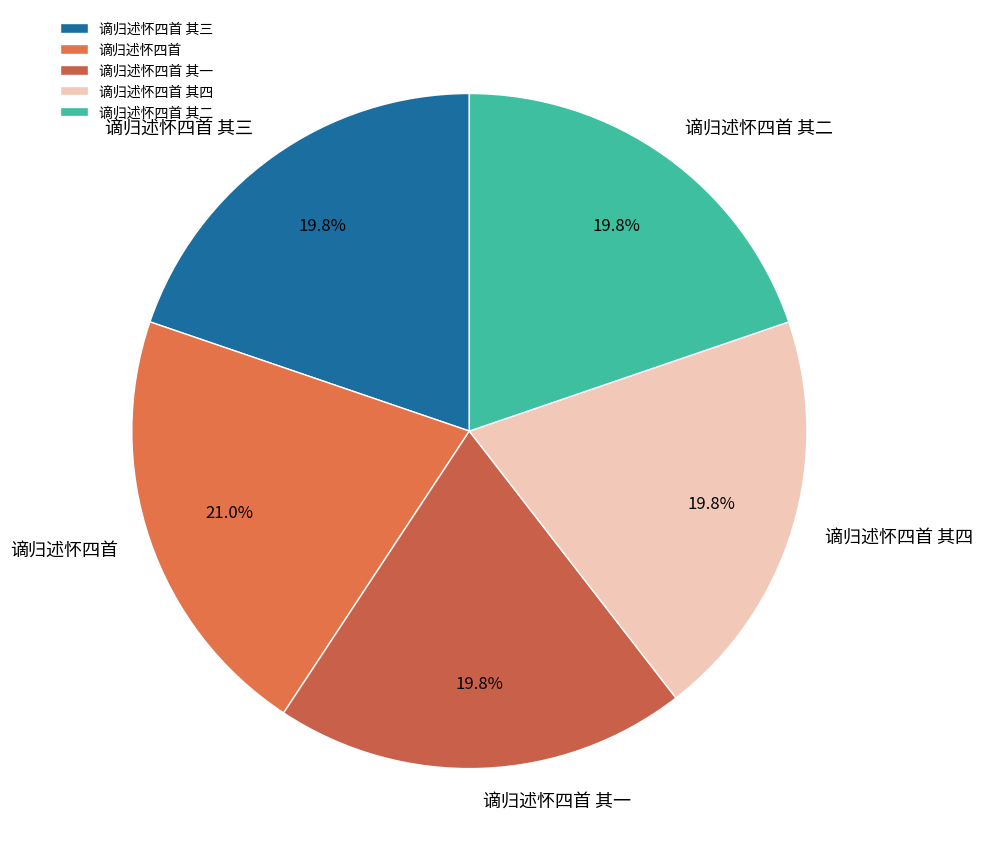

To the nearest percent, what is the combined percentage of 谪归述怀四首 其一 and 谪归述怀四首 其二?

40%